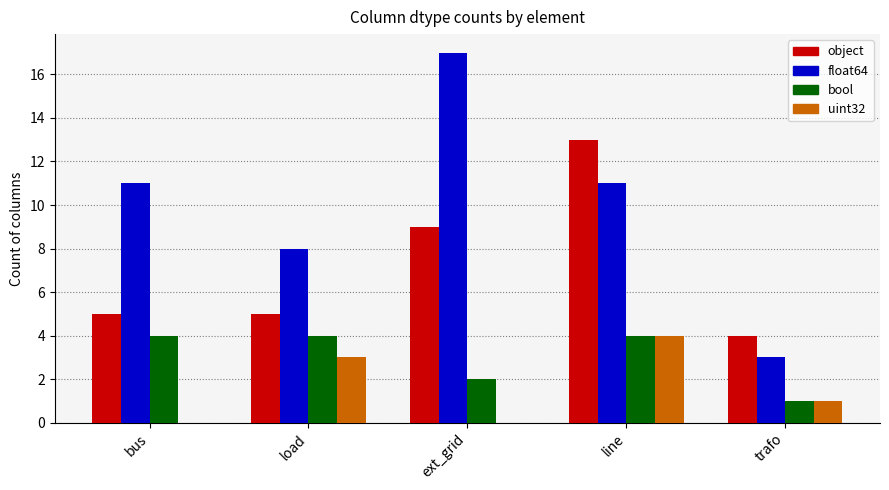

Is it true that bool equals 4 at load?

True